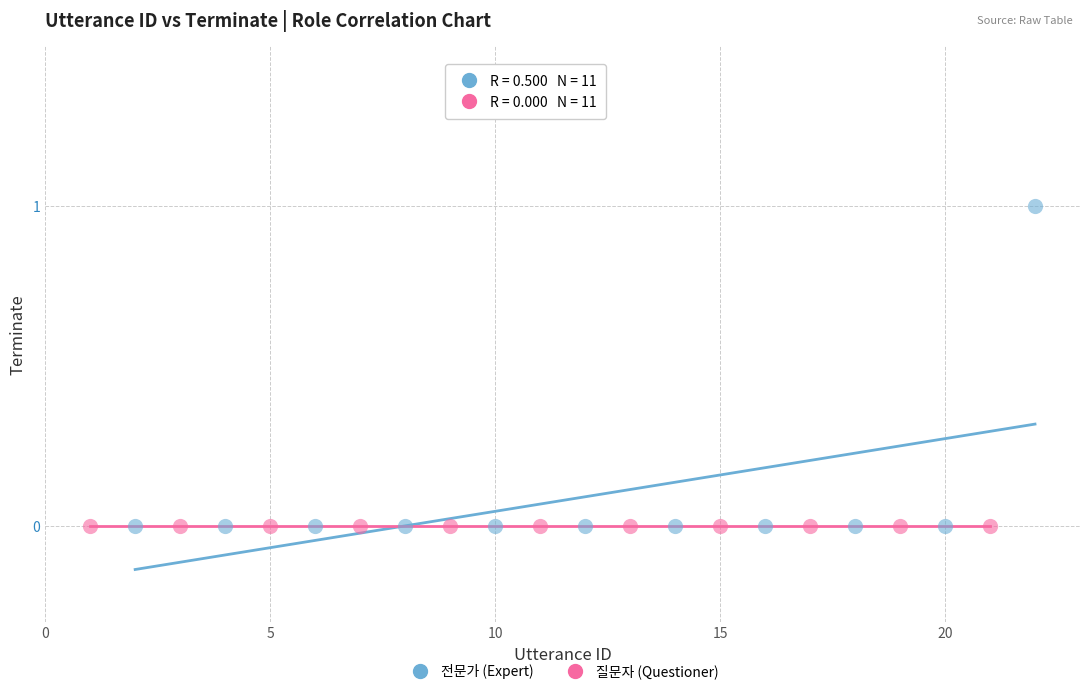

What are all the series names shown in the legend?

전문가 (Expert), 질문자 (Questioner)